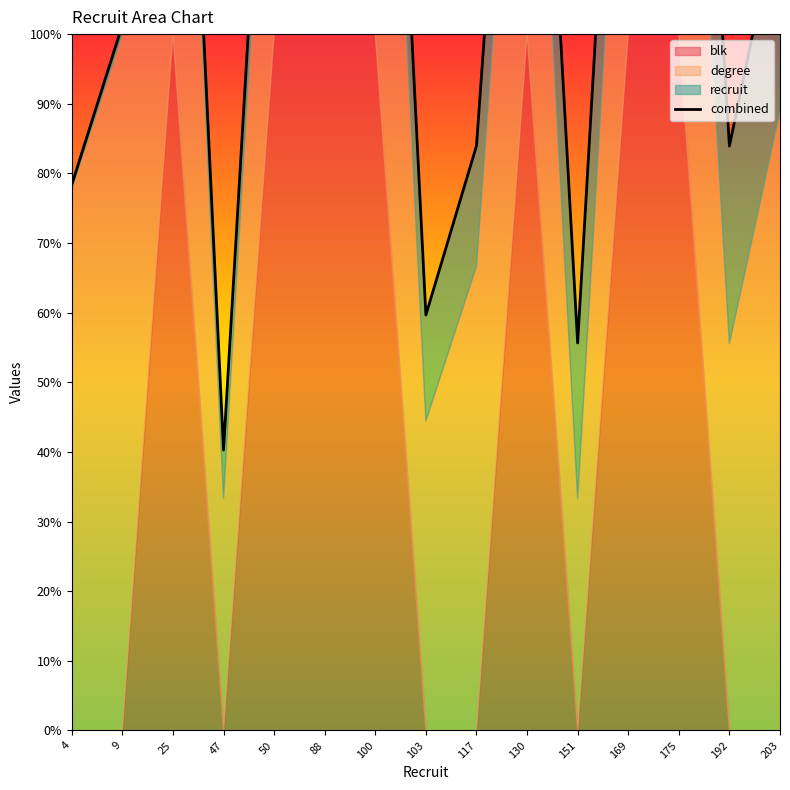

Approximately how many times larger is the value at 4 compared to 203?

0.7